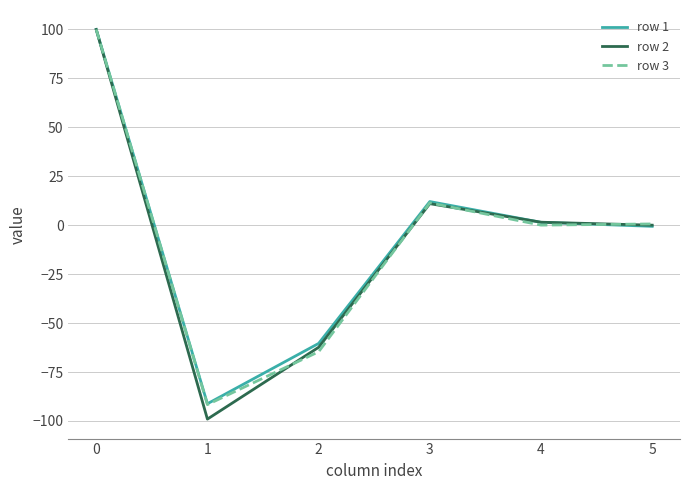

The value of row 1 at 1 is -35.9. True or false?

False